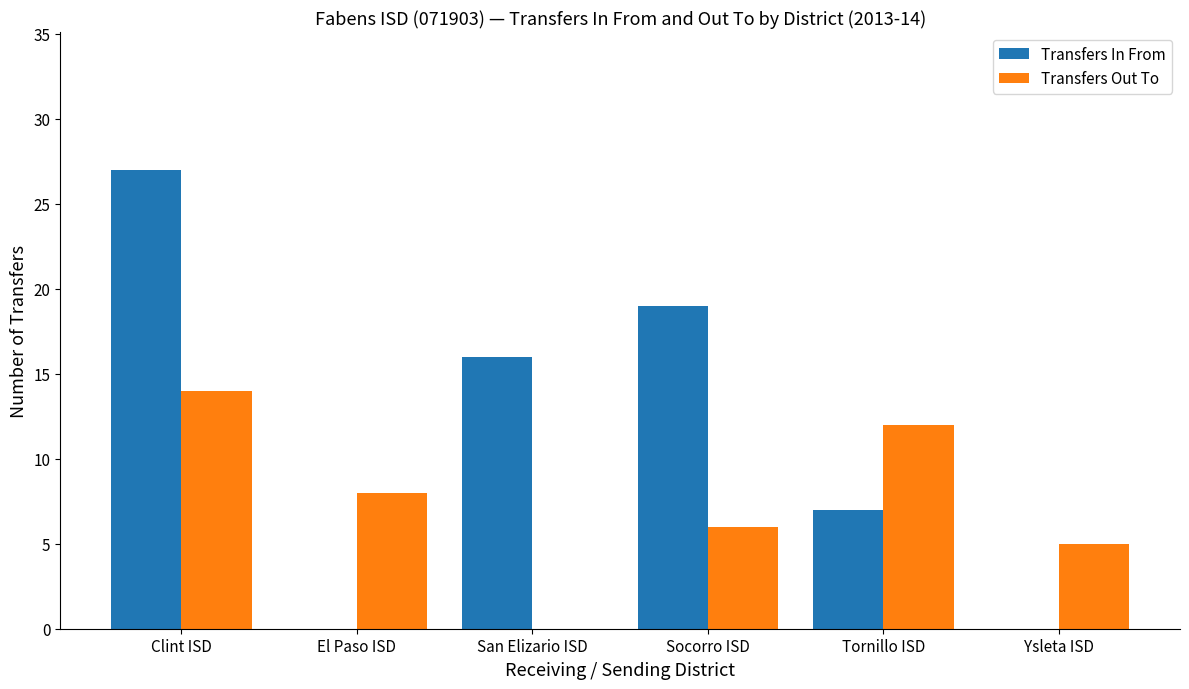

What is the average value of the Transfers Out To series?

8